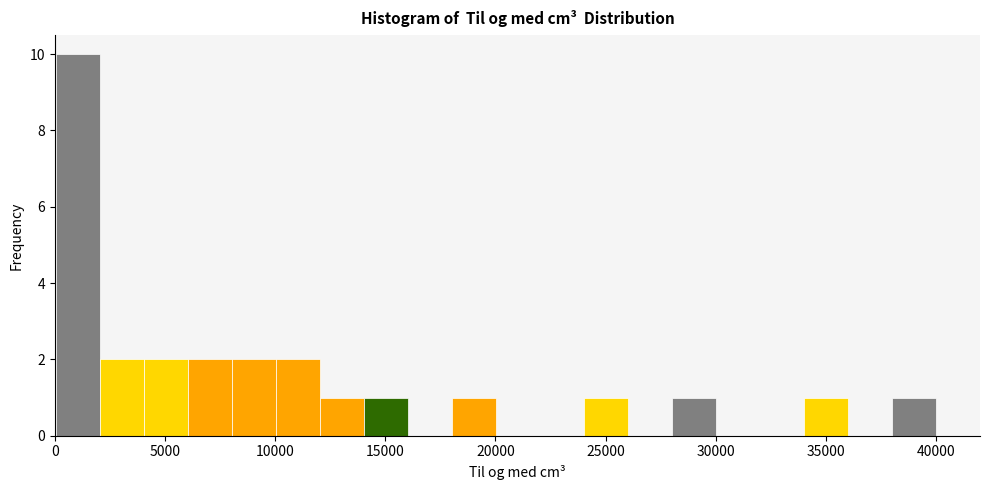

Around what value on the x-axis is the tallest bar? Give the approximate position of its centre, as read against the axis.

1000